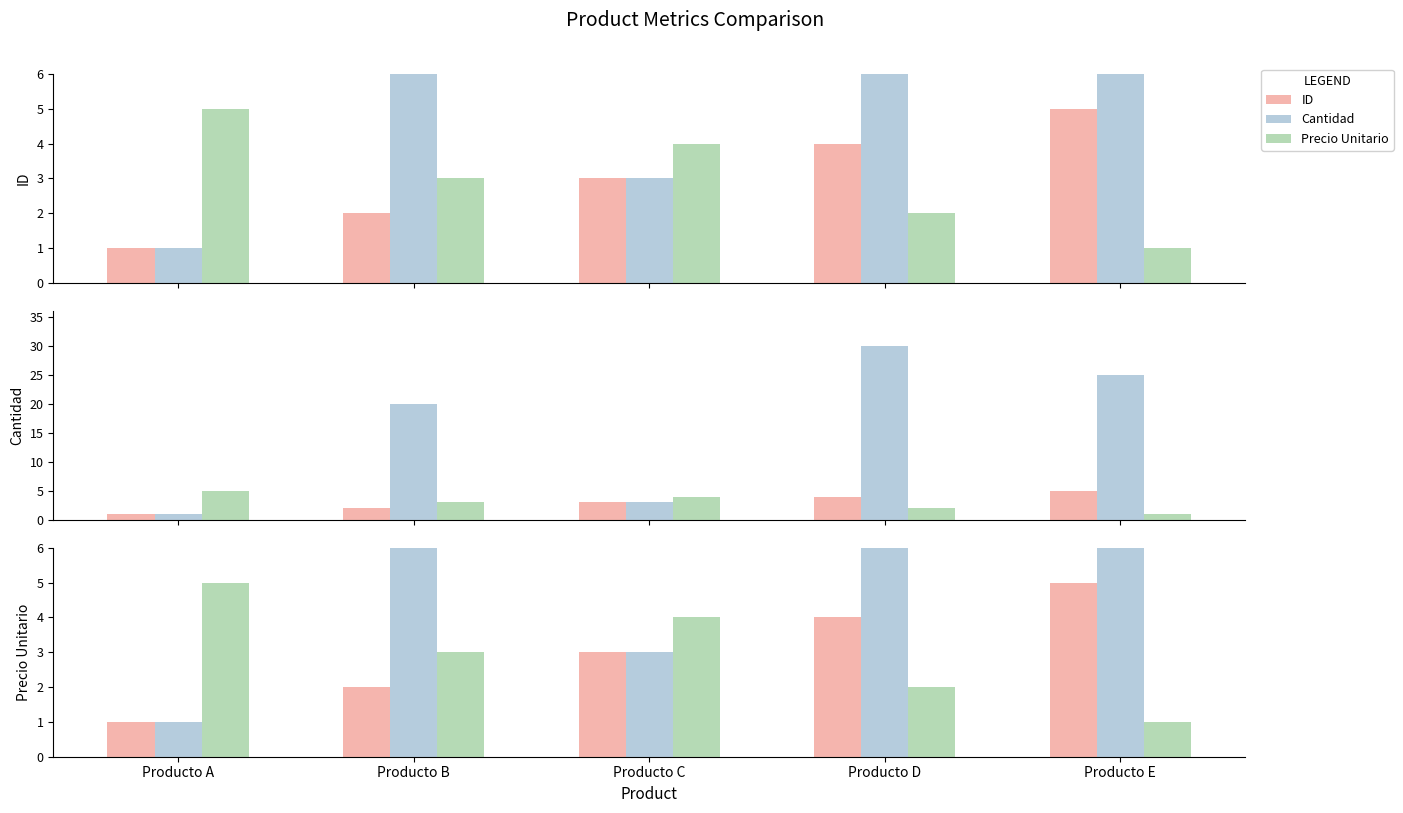

What value does the ID series have at Producto B?

2